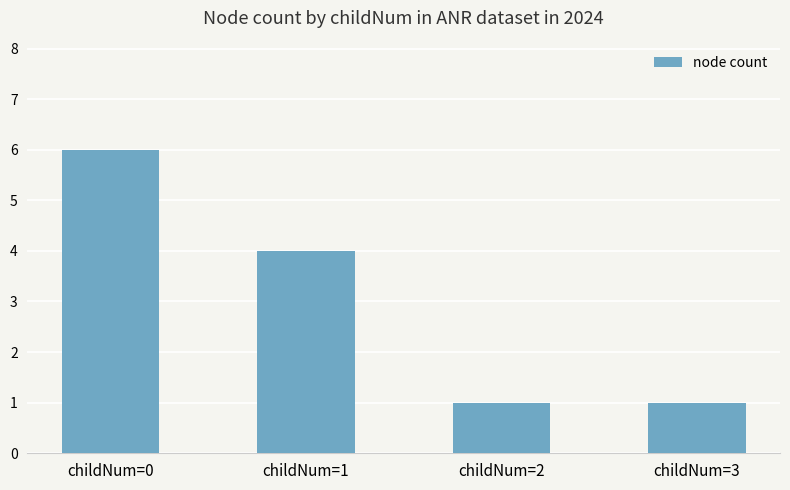

What is the difference between the values at childNum=3 and childNum=1?

3